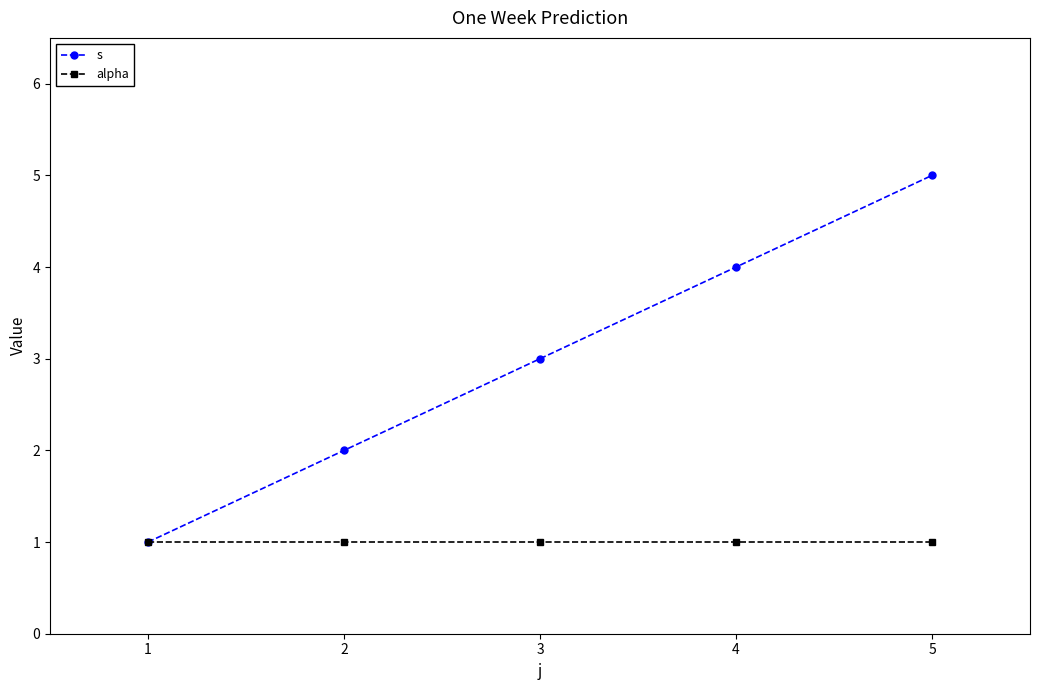

Count the number of data series in this chart.

2